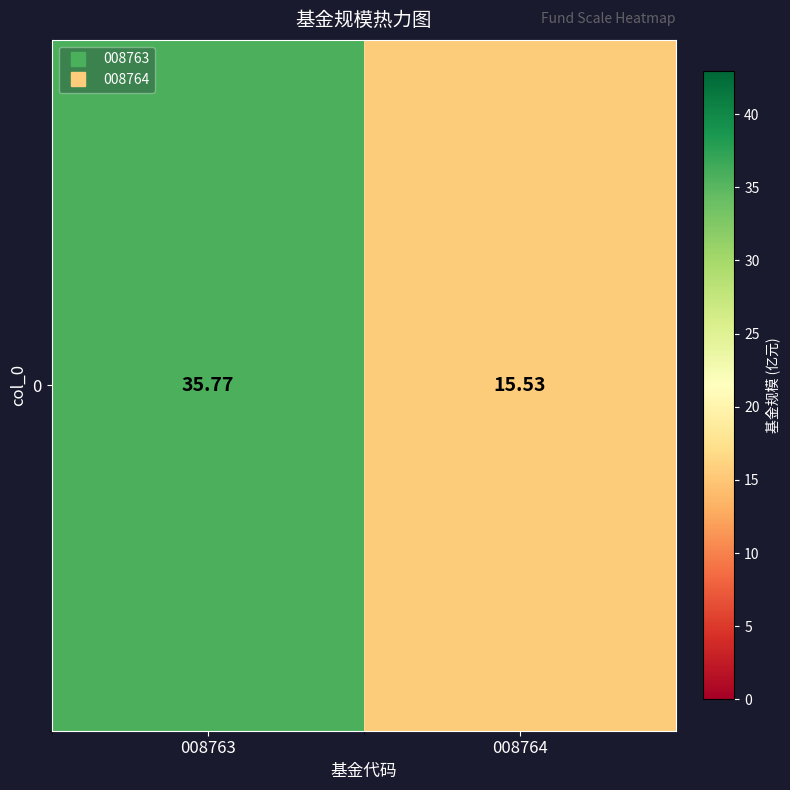

Reading right to left, list all the values displayed in this chart.

15.5	35.8